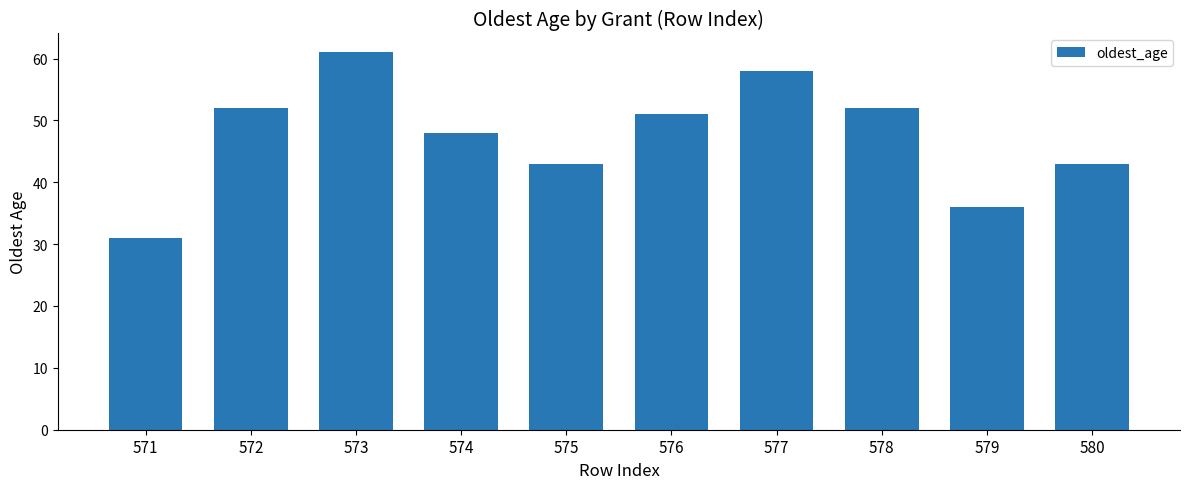

Where does the data first go above 51?

572